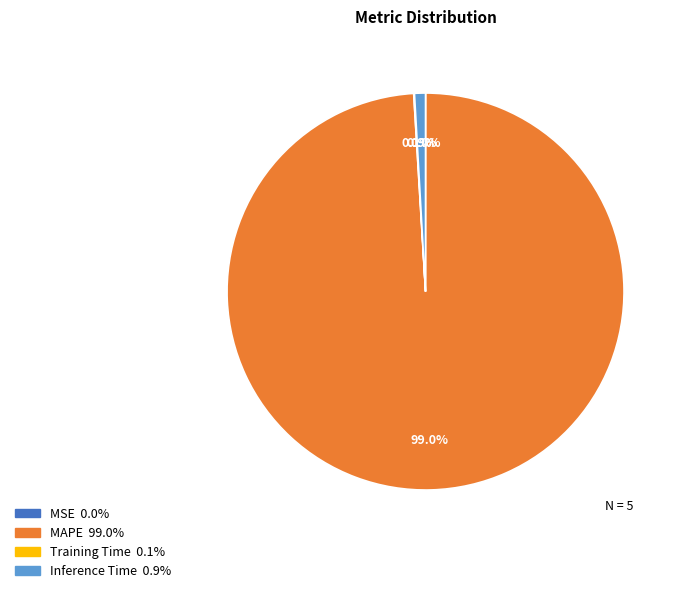

Does any single category account for the majority?

Yes